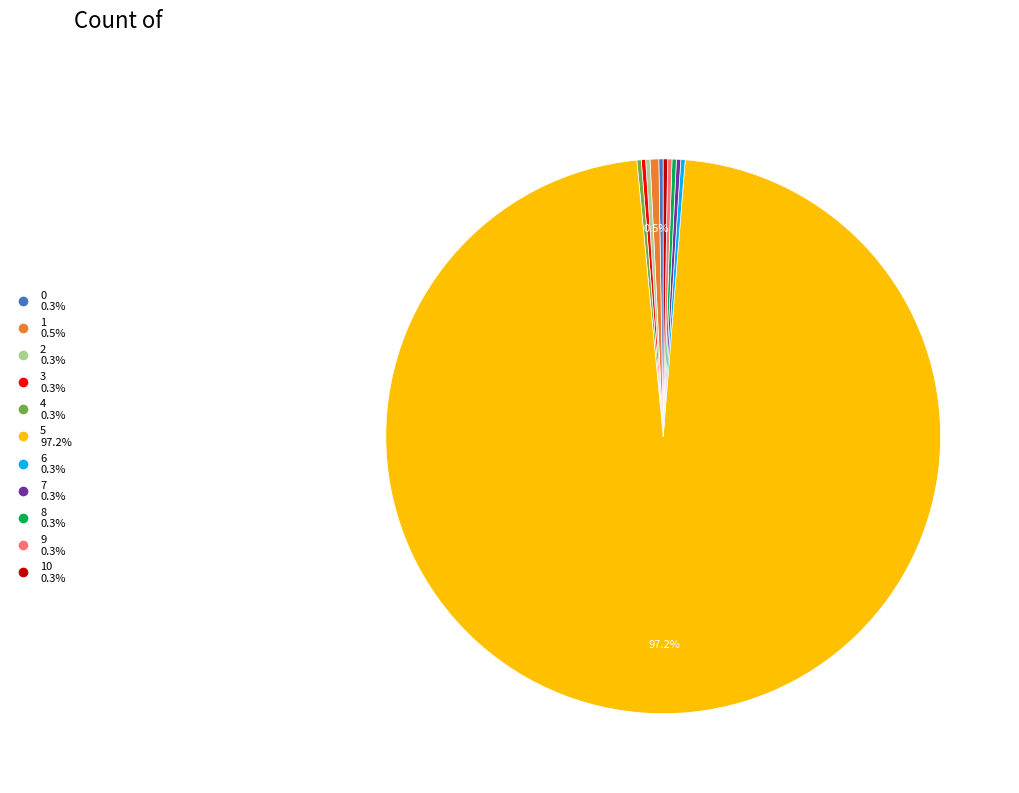

Does any single category account for the majority?

Yes